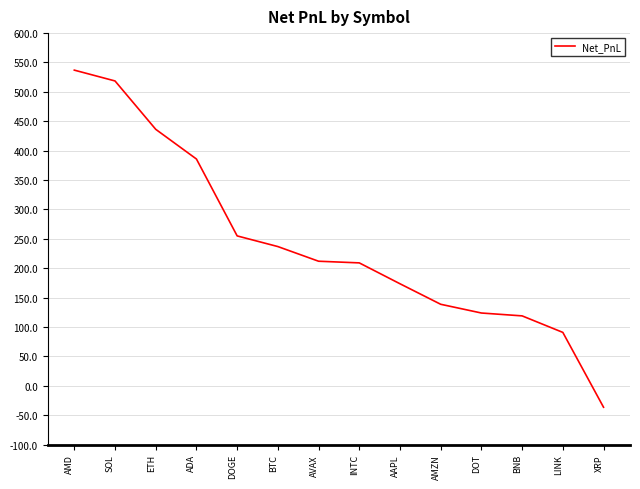

Read the value at ADA.

385.8